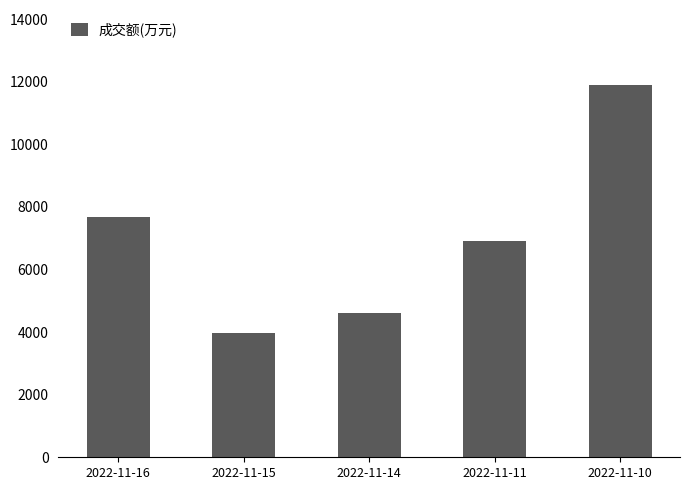

What is the value of the 2nd bar from the left?

3969